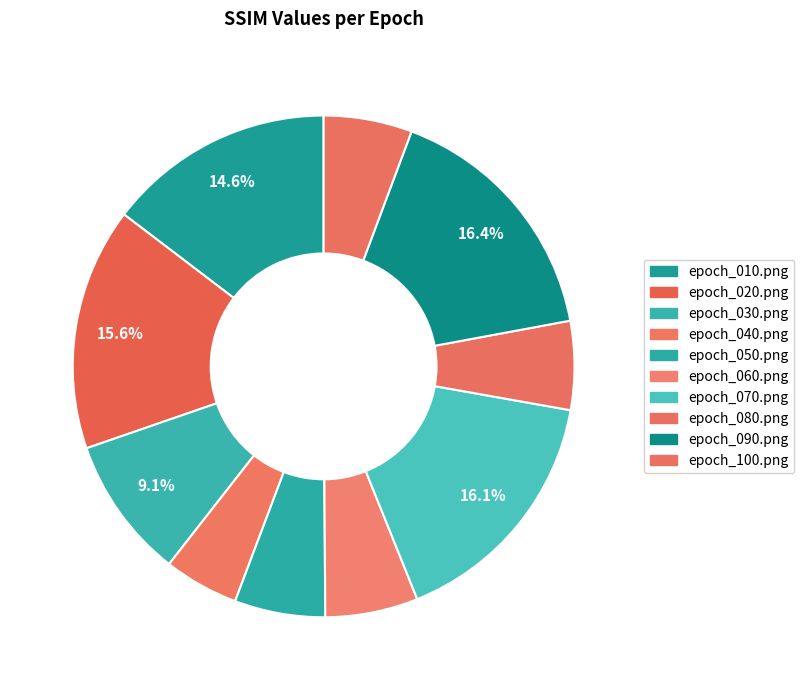

How many slices are in this pie chart?

10